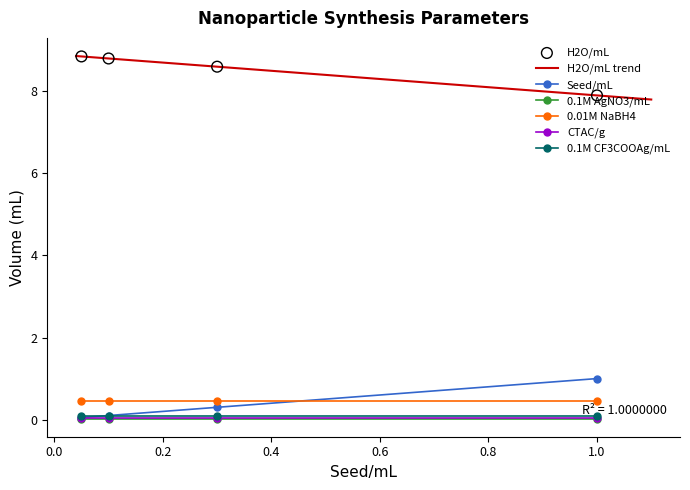

Is the value of H2O/mL at A4 greater than the value of 0.1M AgNO3/mL at A2?

Yes